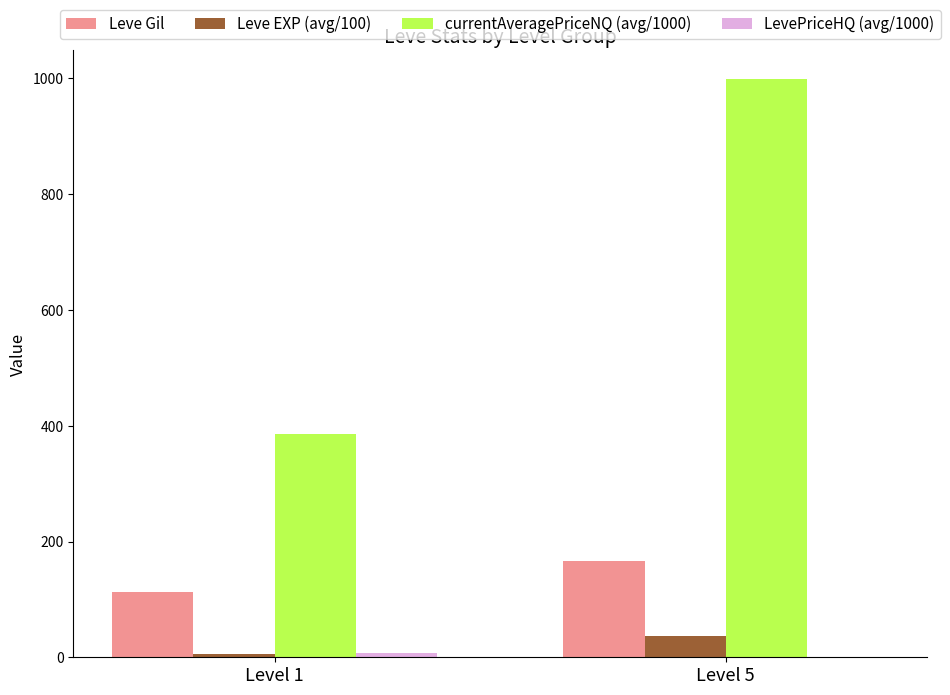

The value of Leve EXP (avg/100) at Level 5 is 36.0. True or false?

True